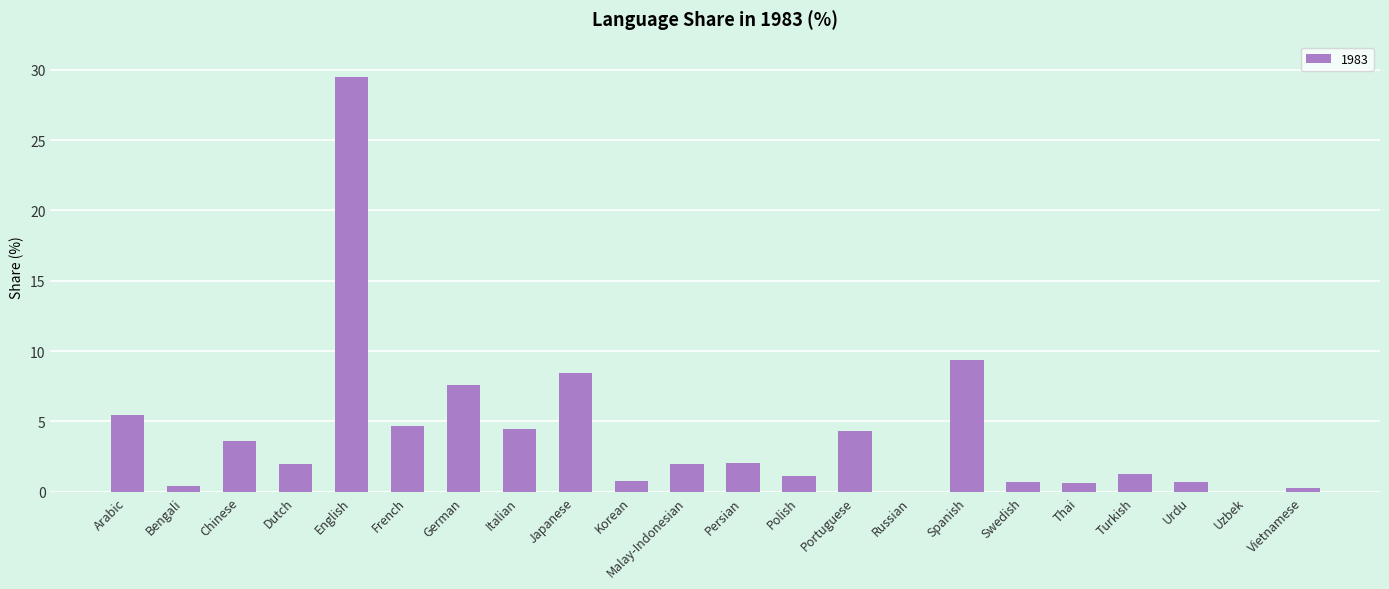

Count the number of data series in this chart.

1